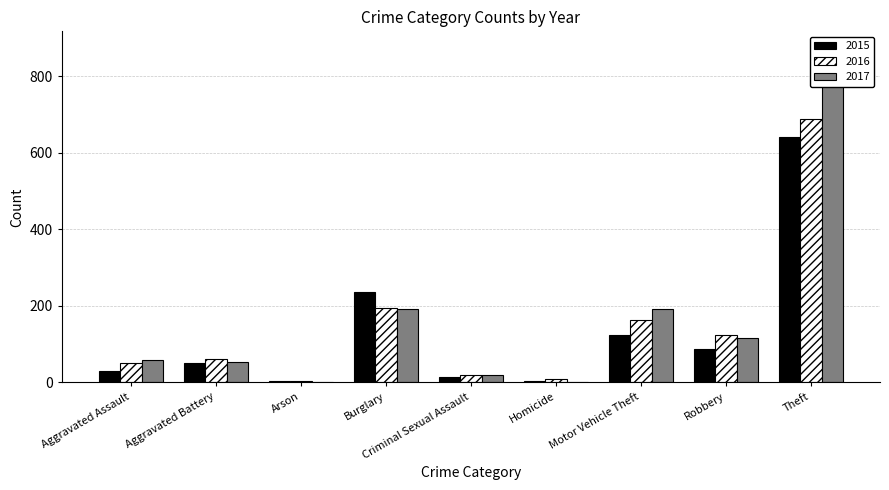

Where does the 2016 series first go above 60?

Burglary